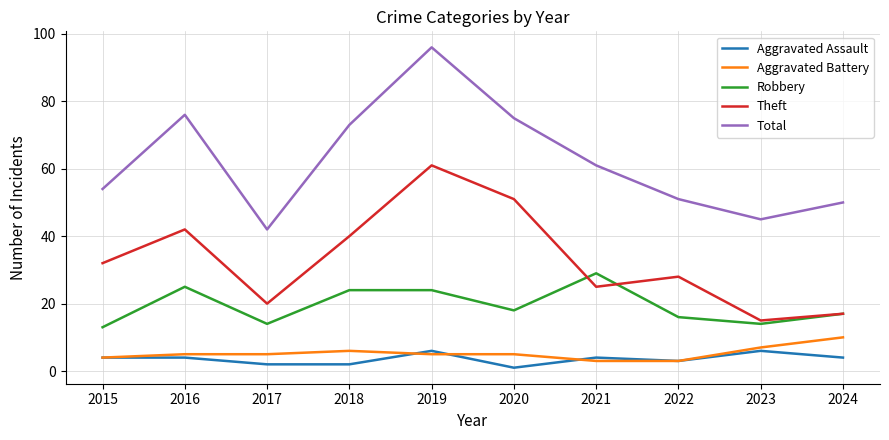

Is it true that Aggravated Battery equals 3 at 2021?

True